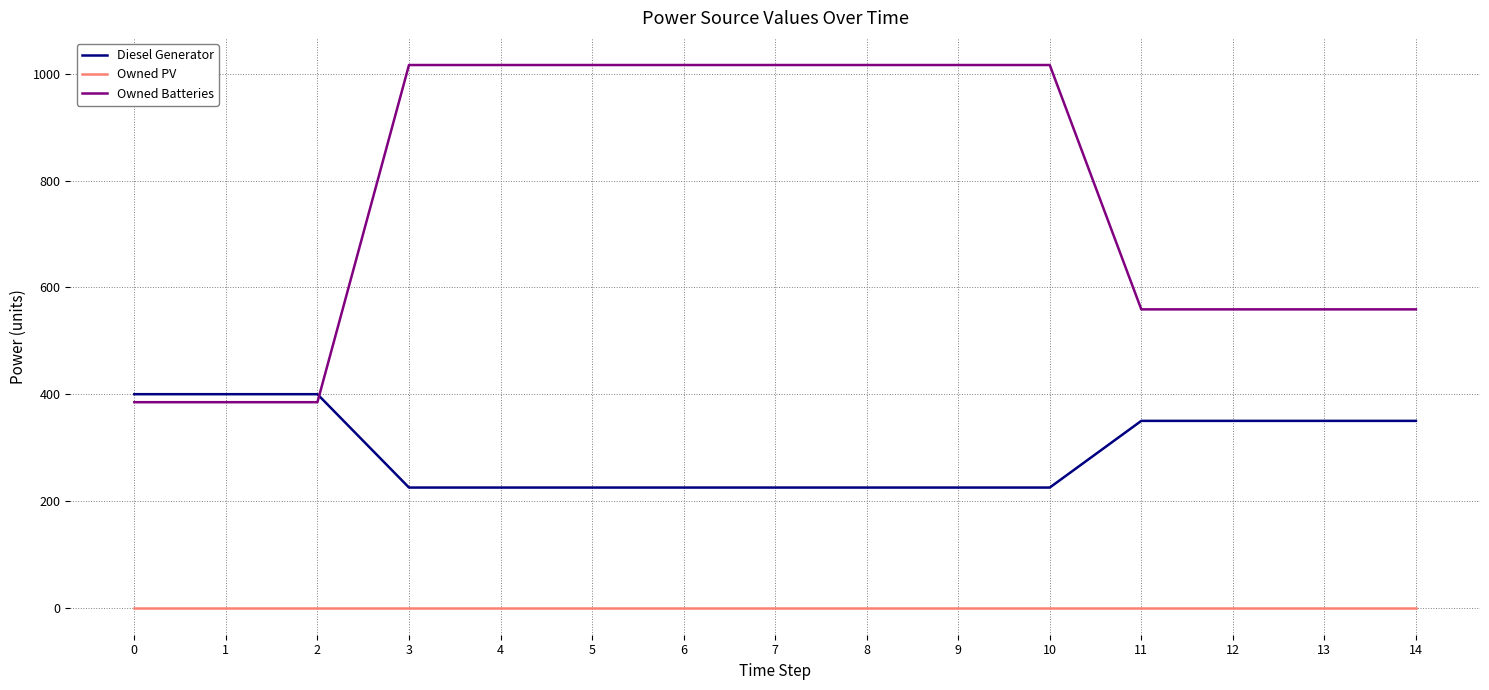

Rank the series by their average value, from highest to lowest.

Owned Batteries, Diesel Generator, Owned PV